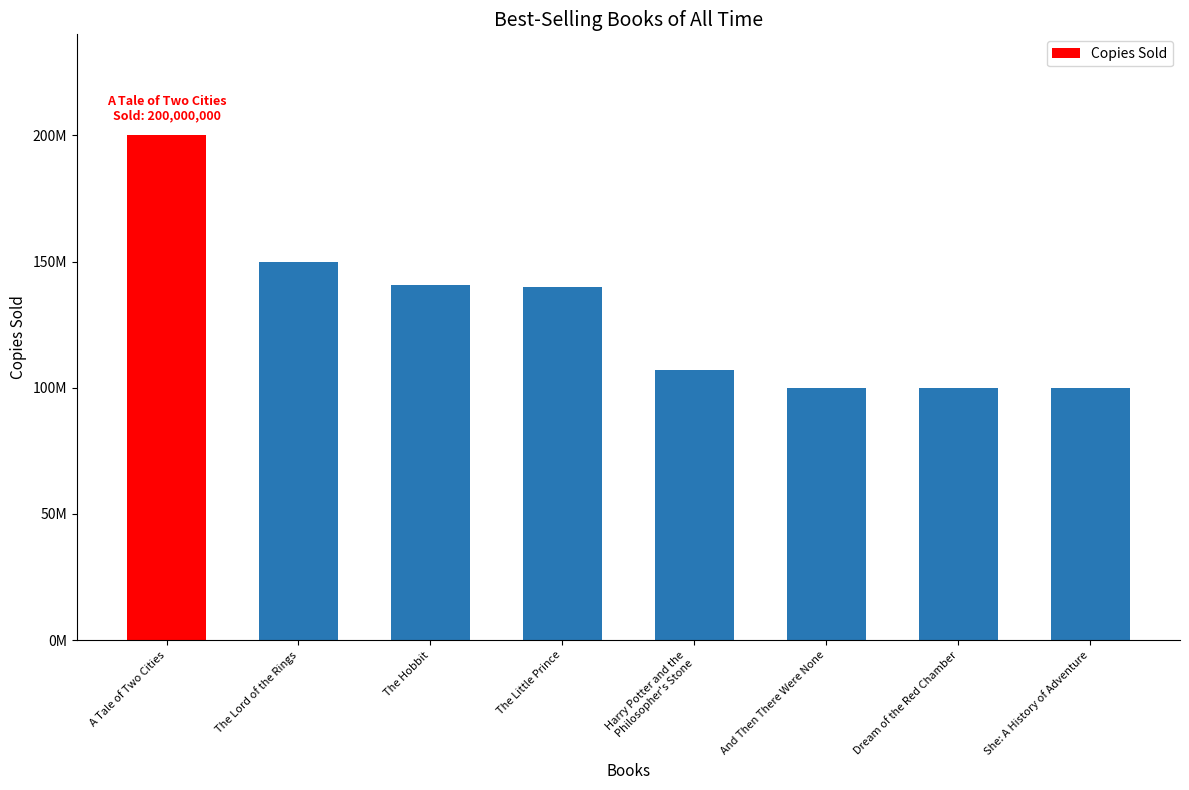

Which has a higher value, She: A History of Adventure or The Hobbit?

The Hobbit